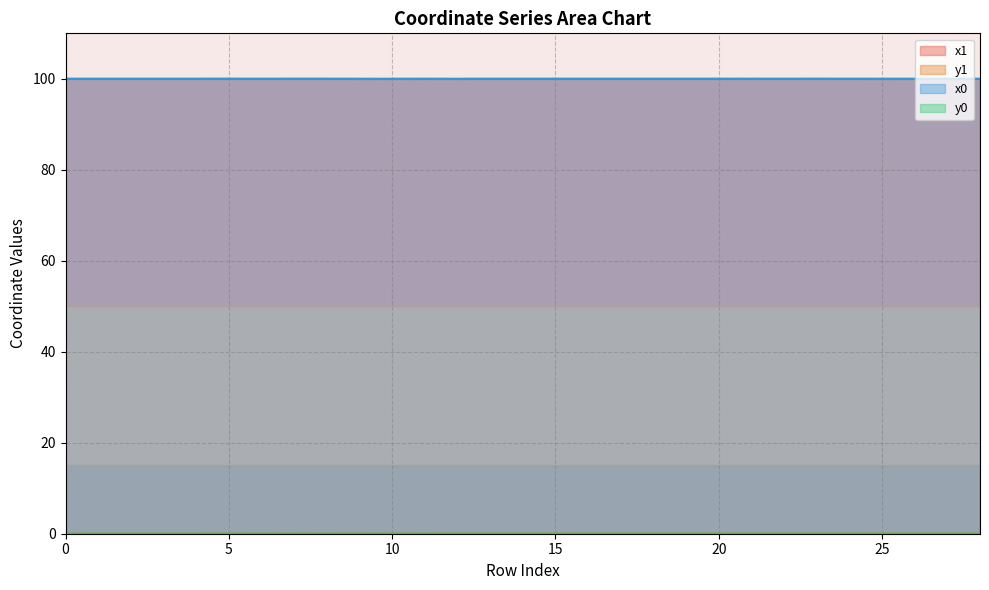

Rank the series at 12 from lowest to highest value.

y0, y1, x0, x1